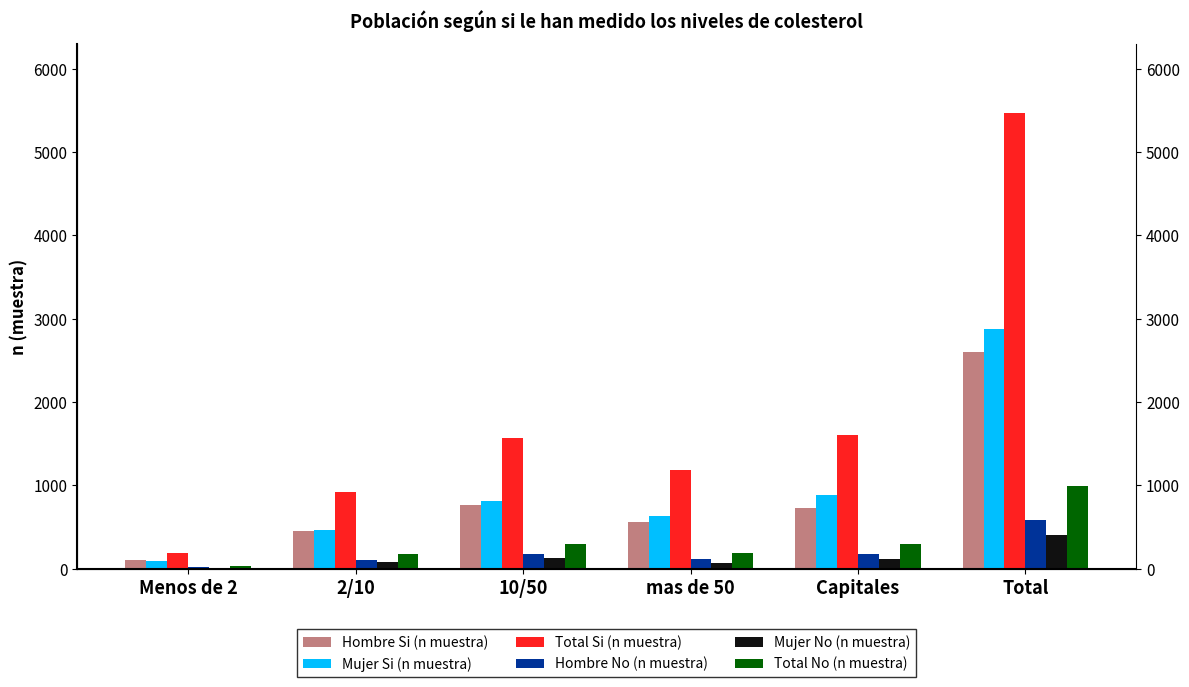

Where does the Total No (n muestra) series first go above 293?

10/50